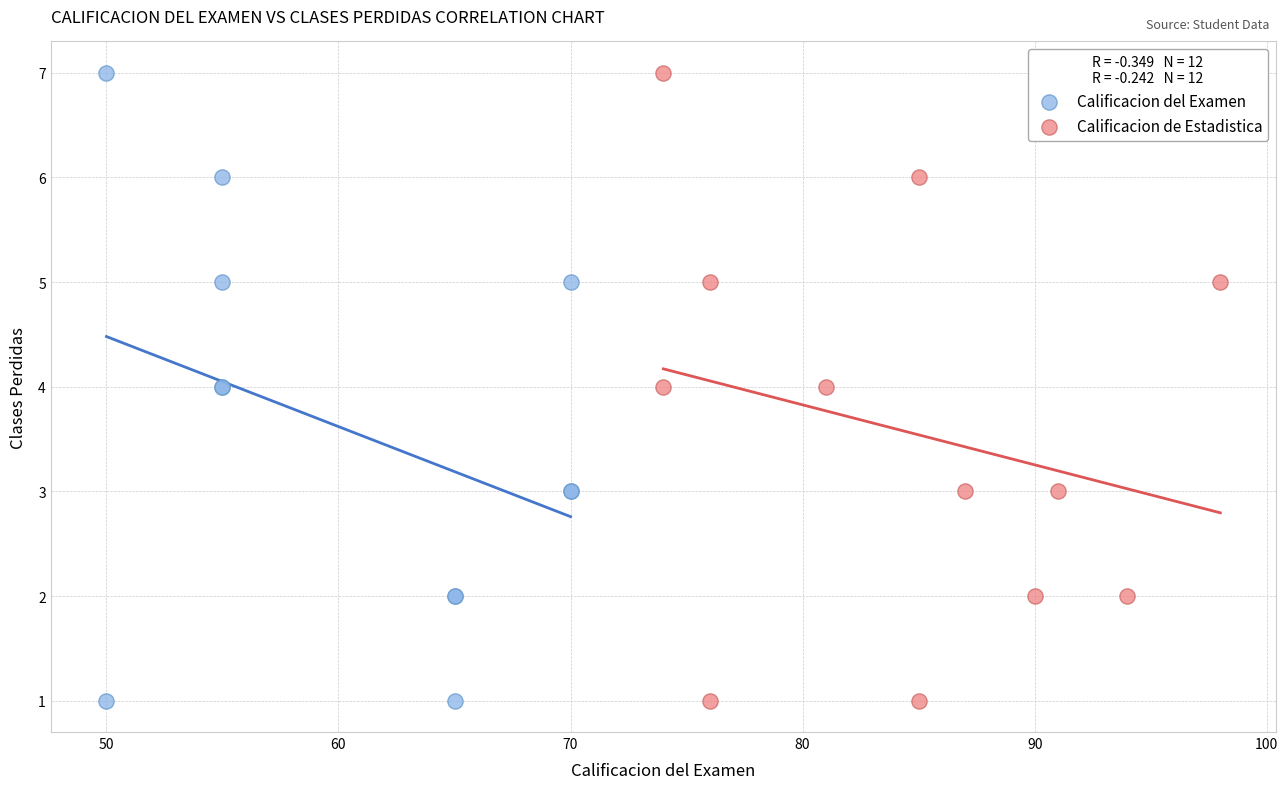

What are all the series names shown in the legend?

Calificacion del Examen, Calificacion de Estadistica